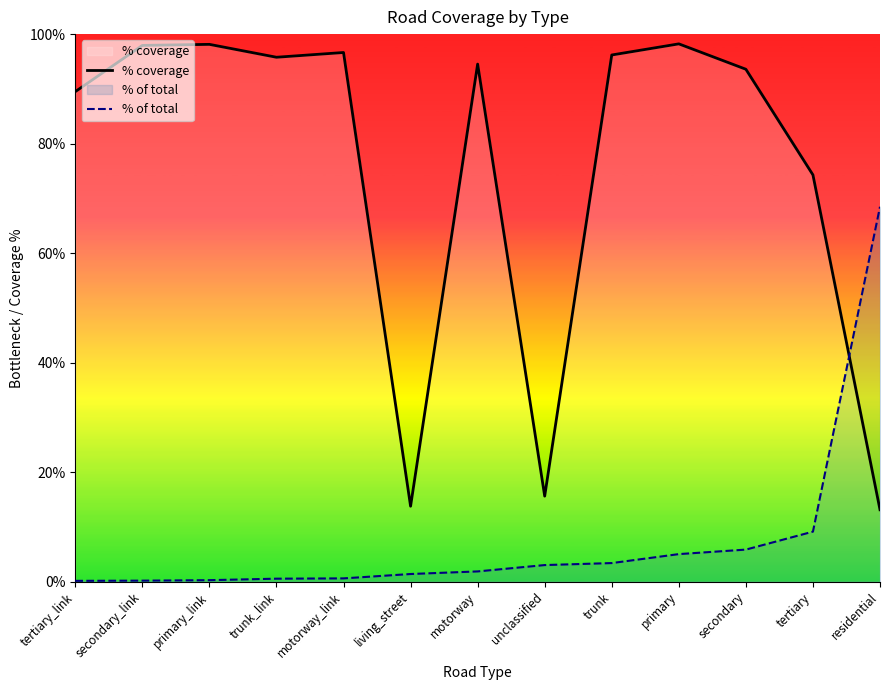

Which category has the lowest value in the % of total series?

tertiary_link